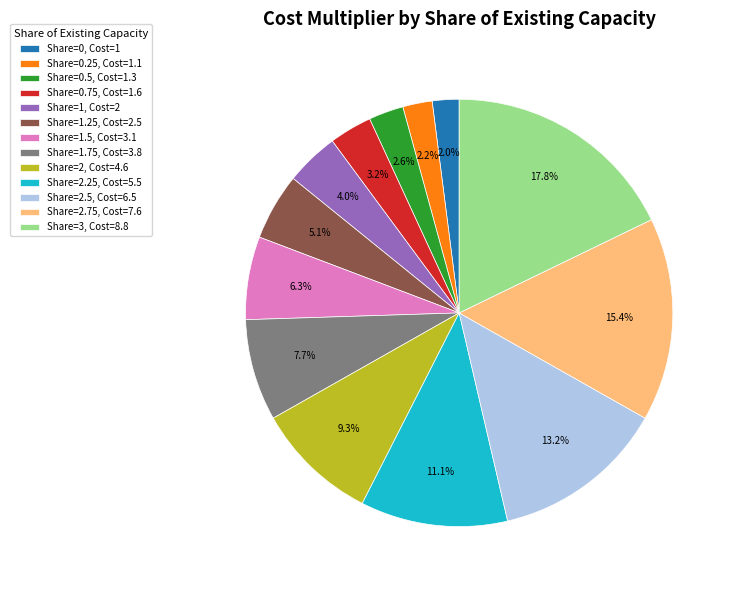

Is the sum of Share=2.5, Cost=6.5 and Share=0.5, Cost=1.3 greater than half?

No